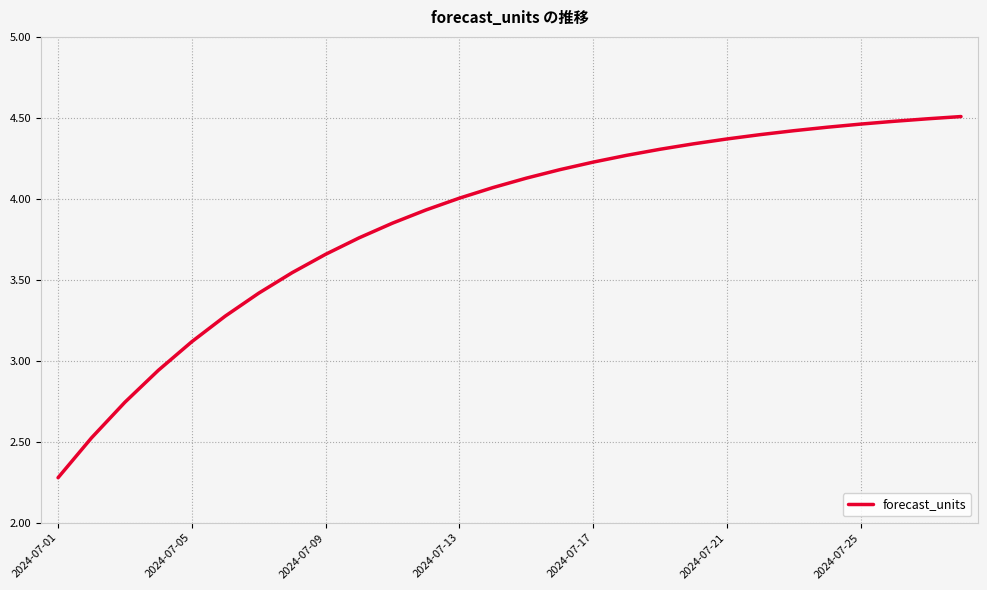

What is the smallest value displayed?

2.3